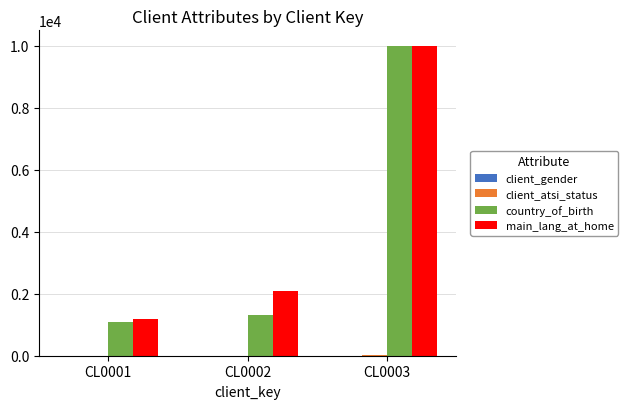

Where is main_lang_at_home nearest to the value 5600?

CL0002